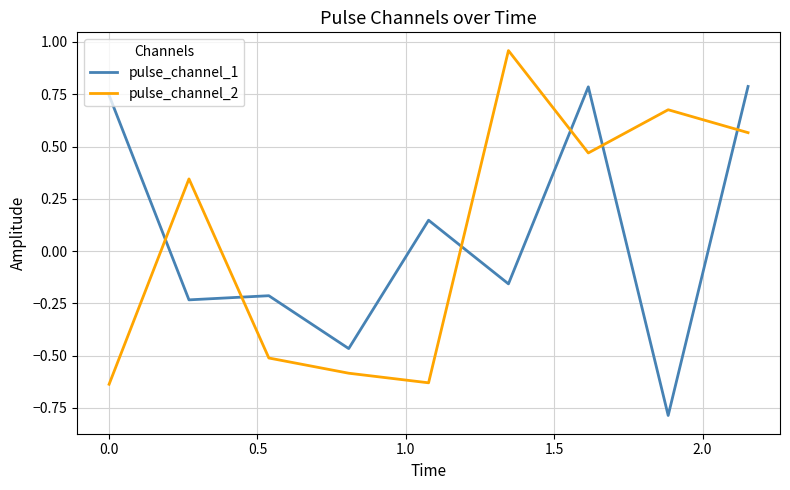

What is the lowest value of the pulse_channel_1 series?

-0.8